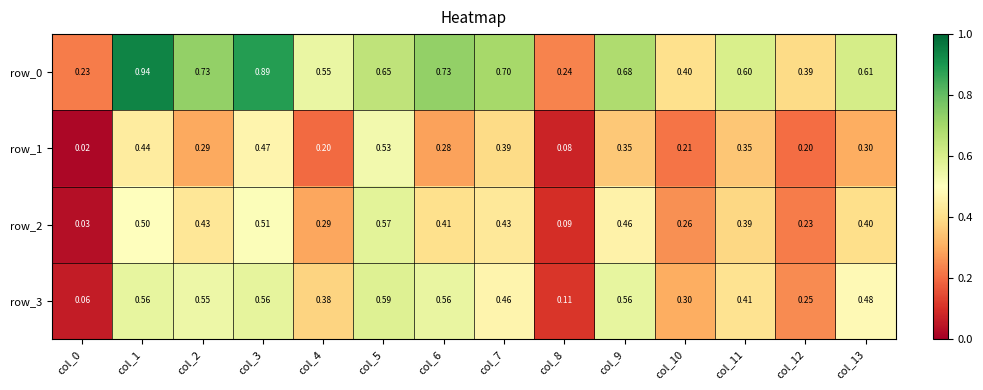

Is the value of row_3 at col_11 greater than the value of row_1 at col_1?

No